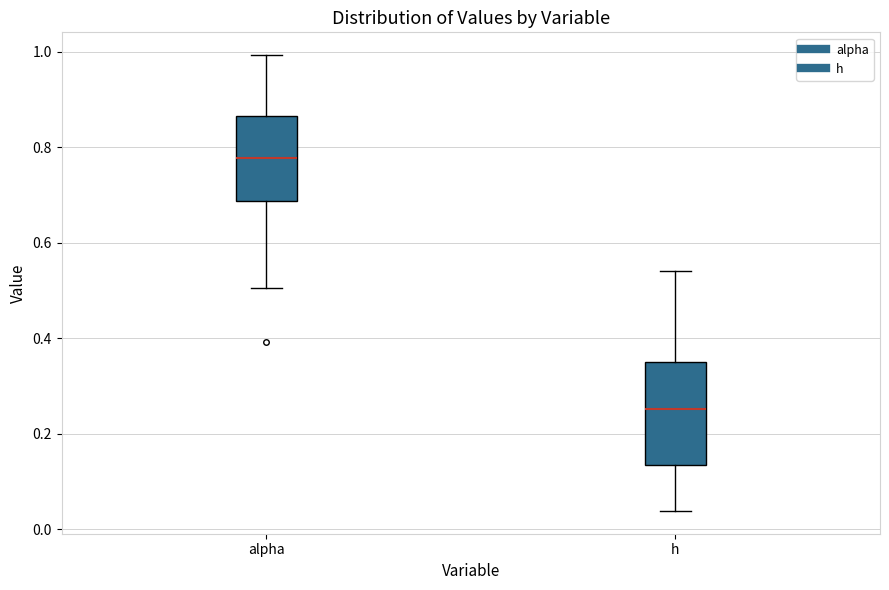

Where is the upper edge of the box for h on the y-axis? The values are not printed on the chart, so give them approximately, as read against the axis.

0.34